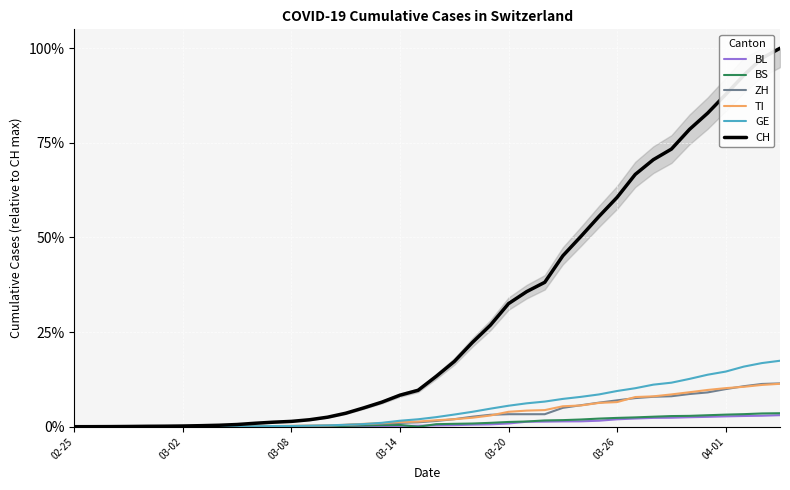

What is the value of the ZH point at the 38th from the left?

0.1